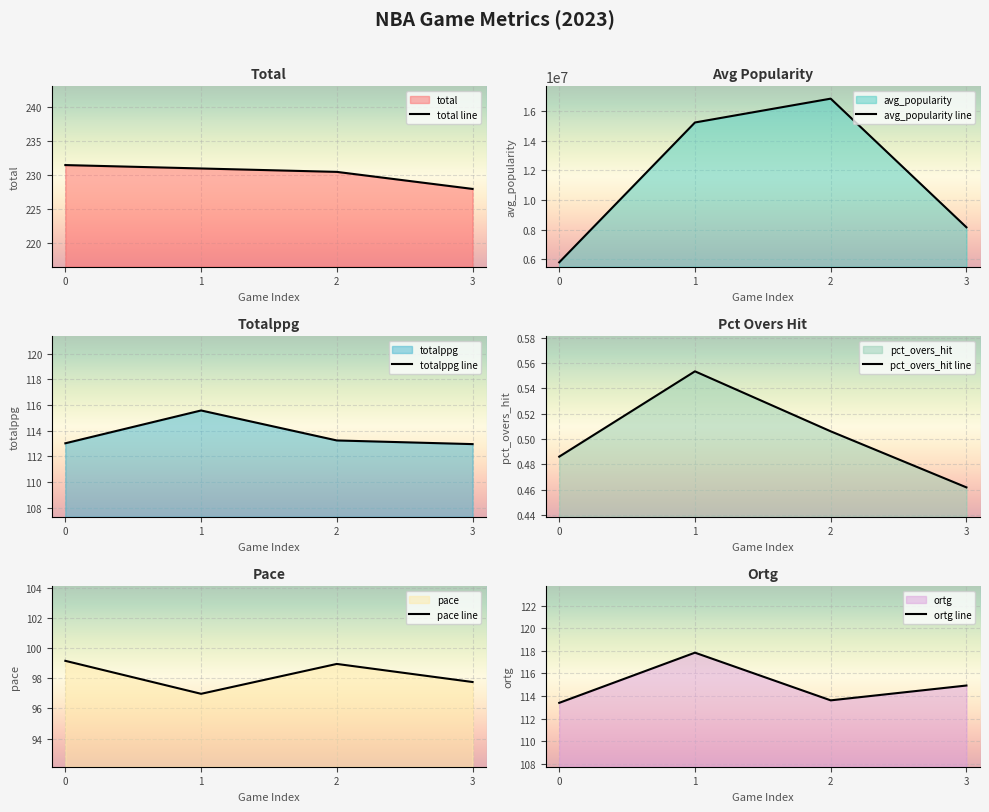

At which label is pct_overs_hit closest to 0?

3